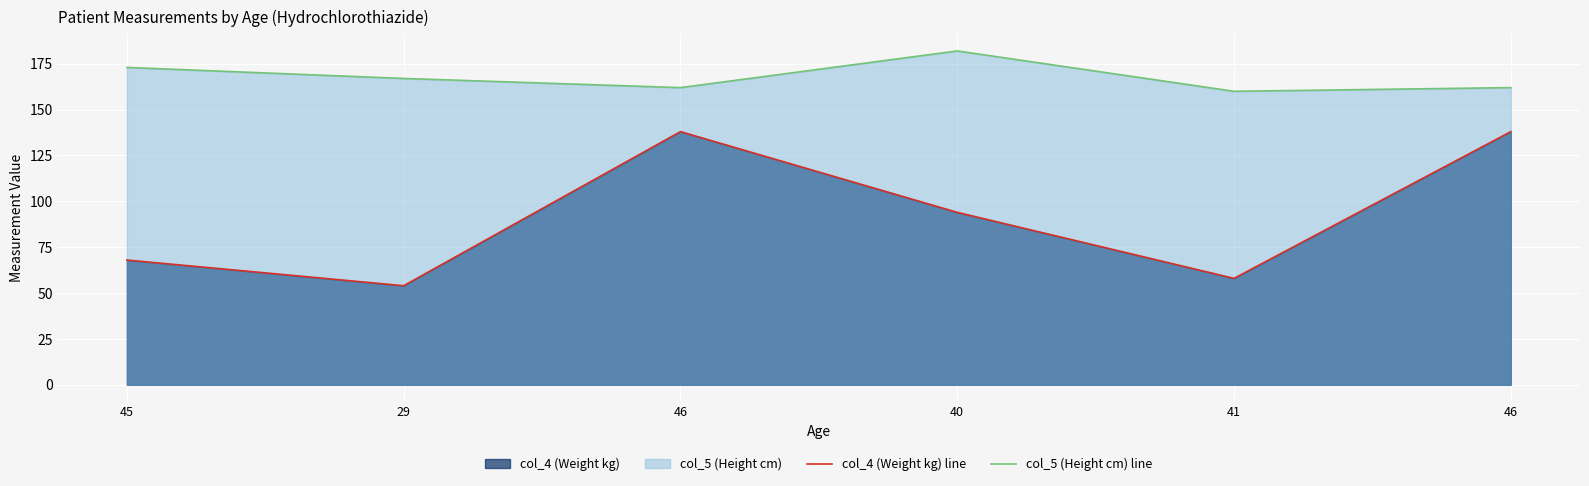

What is the label of the 4th point from the left?

40